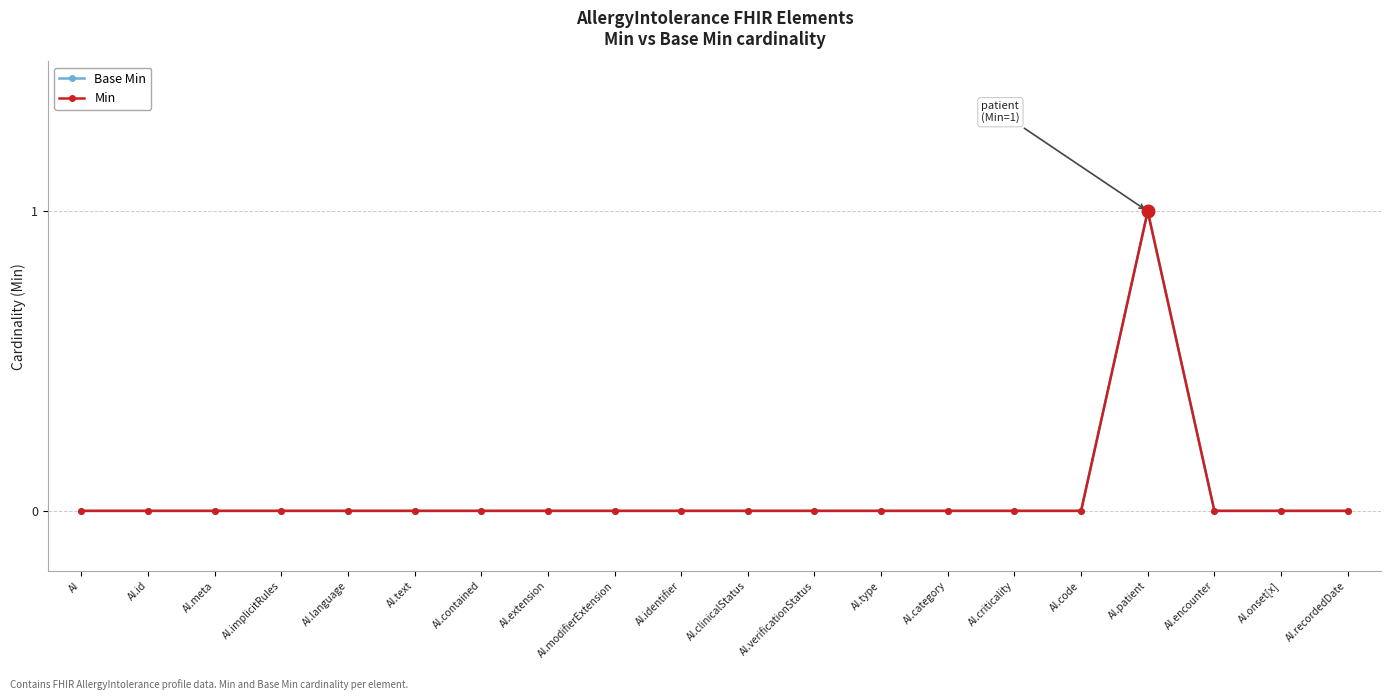

In Min, how many points are higher than both neighbors (excluding endpoints)?

1